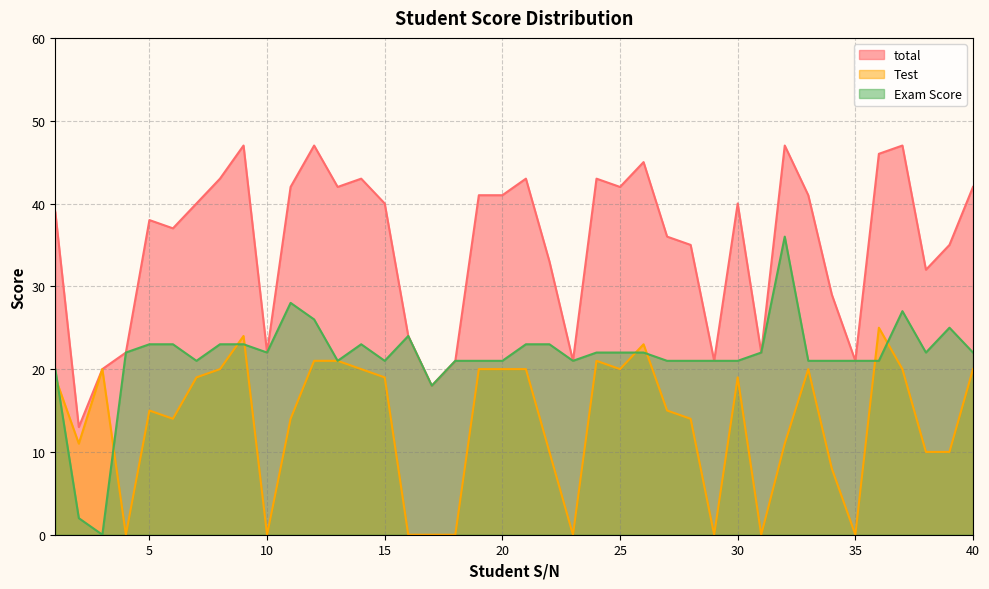

At how many categories does at least one series exceed 46?

4